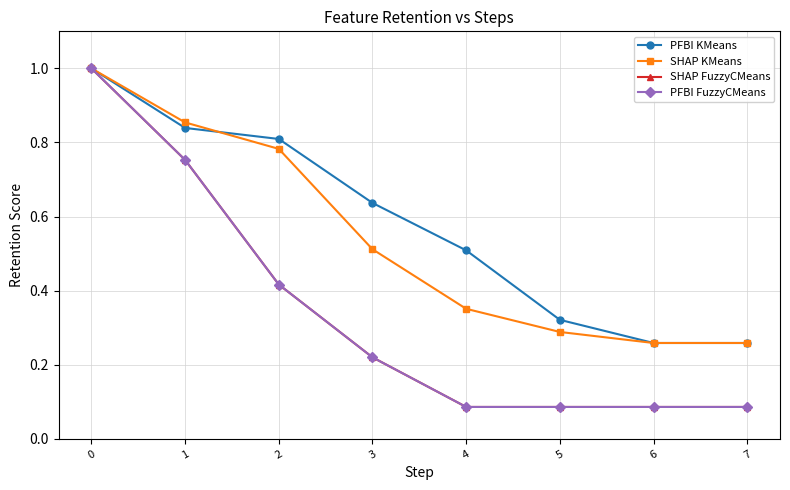

Does the chart have visible grid lines?

Yes